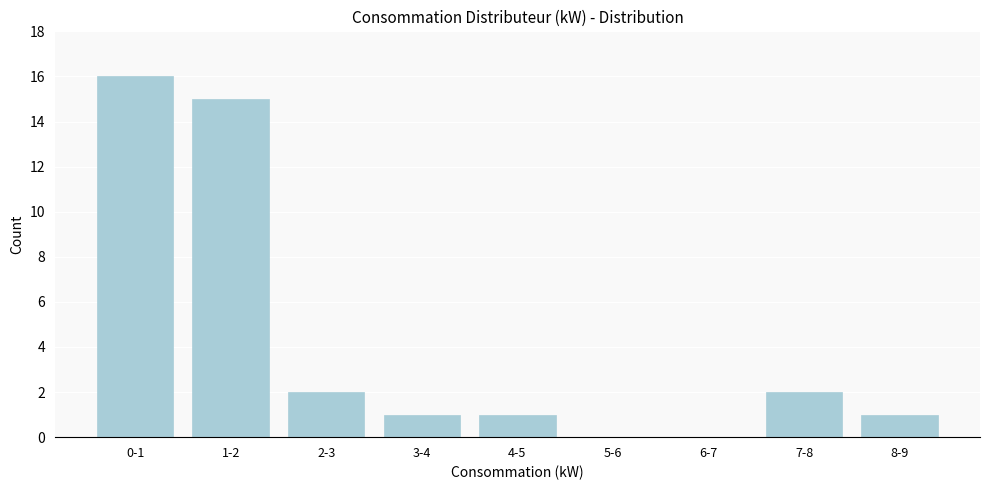

Reading right to left, transcribe all the data shown in this chart.

8-9=1	7-8=2	6-7=0	5-6=0	4-5=1	3-4=1	2-3=2	1-2=15	0-1=16